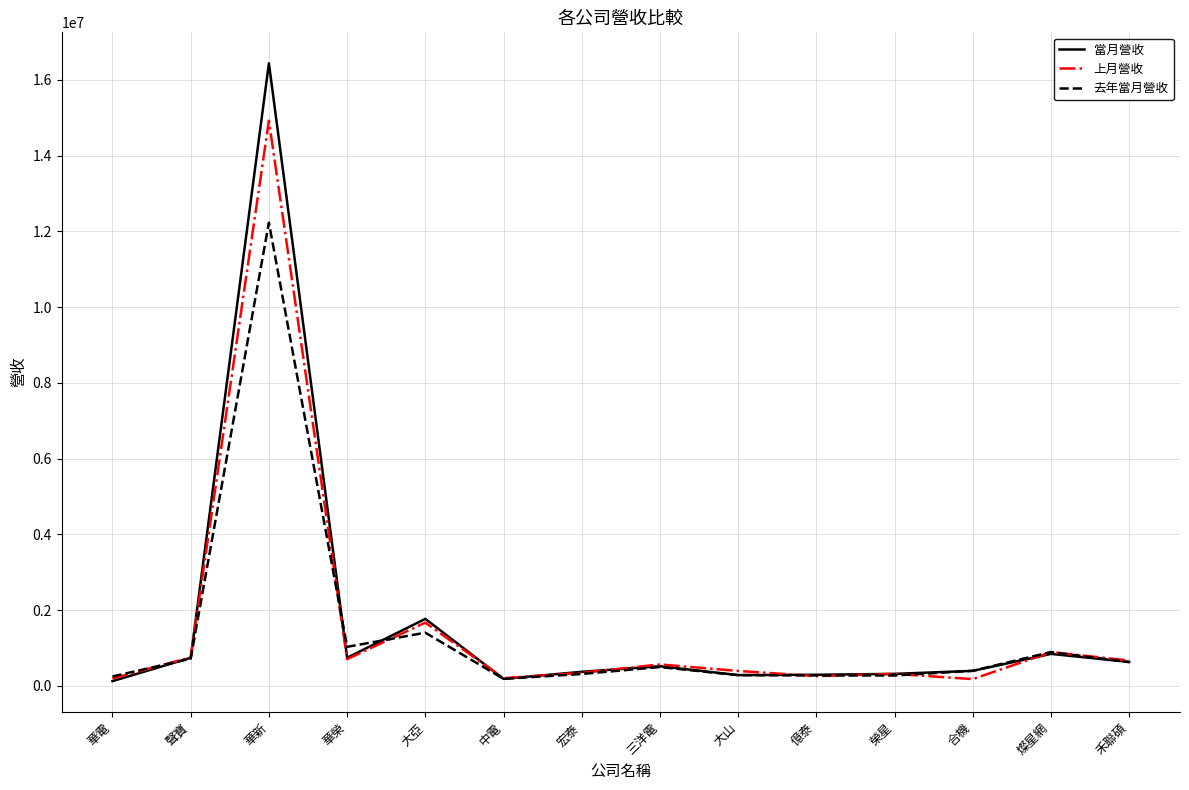

Which series has the largest range (max minus min)?

當月營收